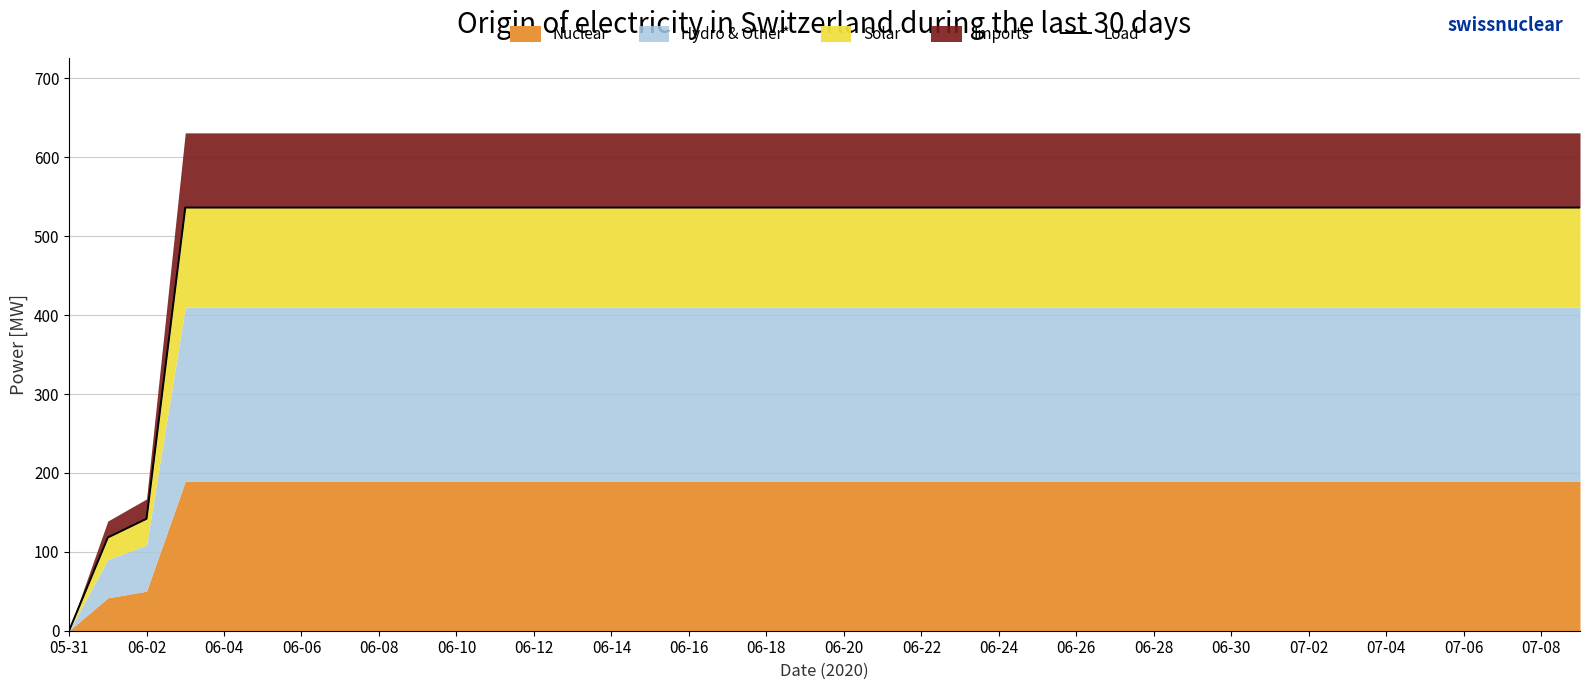

What value does the data have at 06-04?

536.4